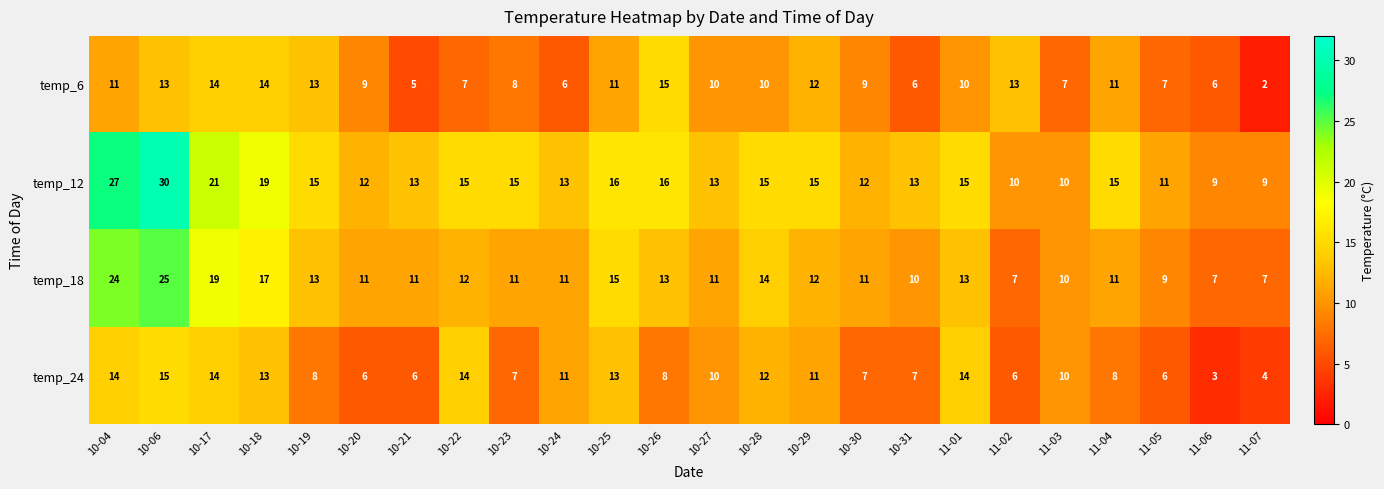

Which label corresponds to the largest value in the chart?

10-06